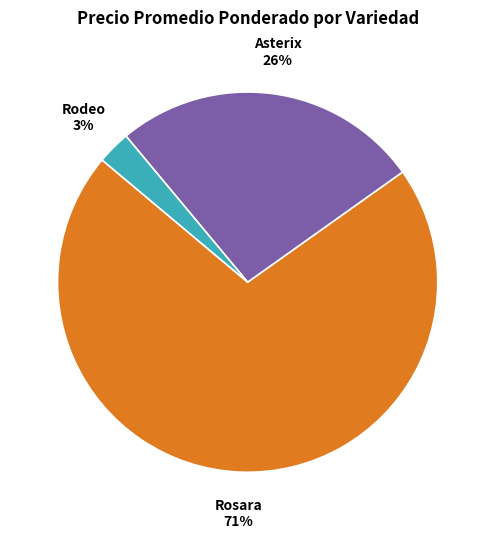

To the nearest percent, what is the difference between the largest and smallest slice percentages?

68%